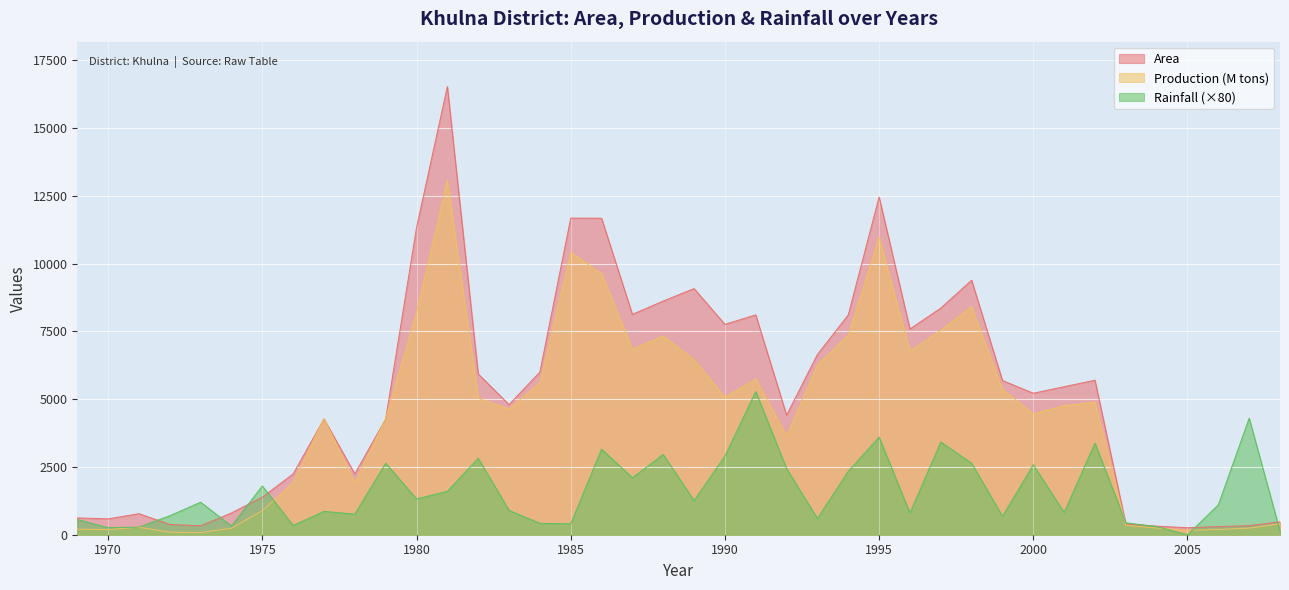

What is the maximum value shown in the chart?

16535